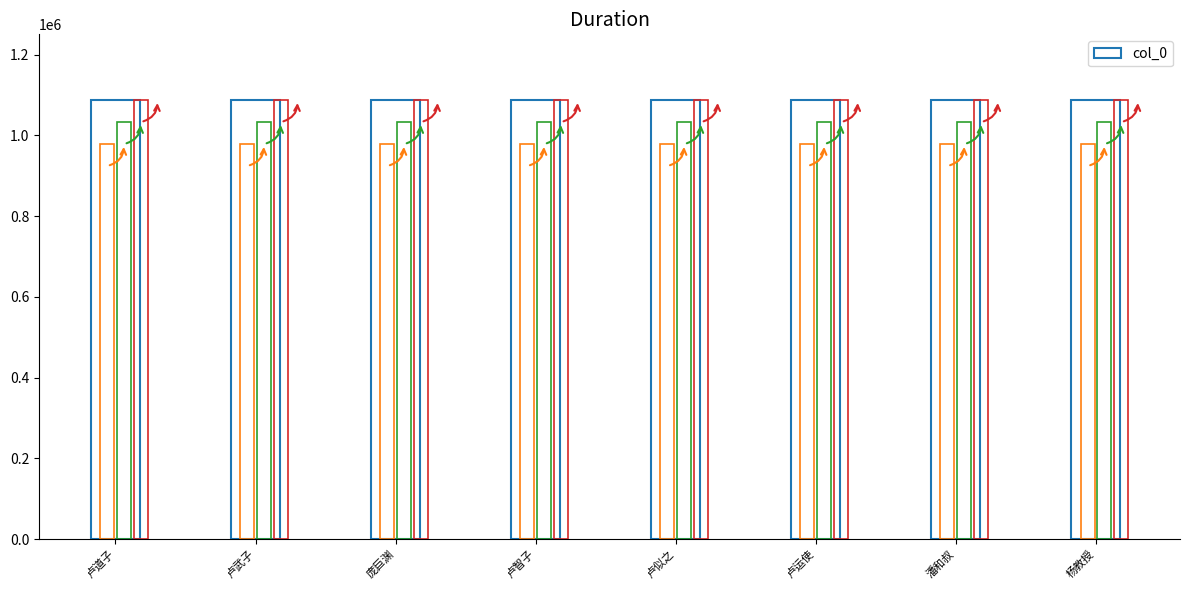

Reading left to right, extract all data points from this chart.

卢道子=1087331	卢武子=1087330	庞巨渊=1087329	卢智子=1087333	卢似之=1087334	卢运使=1087327	潘和叔=1087332	杨教授=1087328